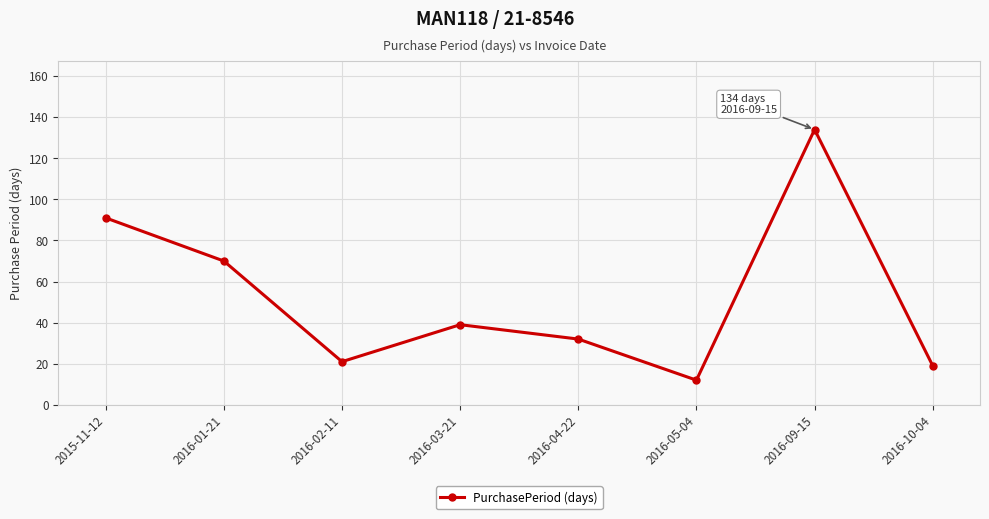

The value at 2016-04-22 is 53. True or false?

False